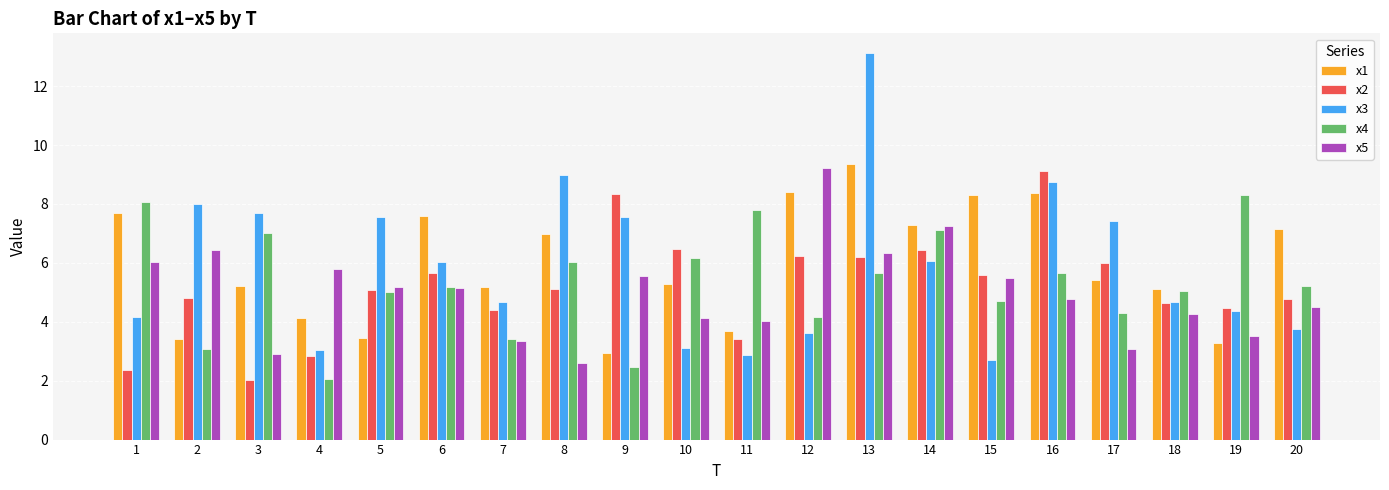

How many groups of bars are there?

20